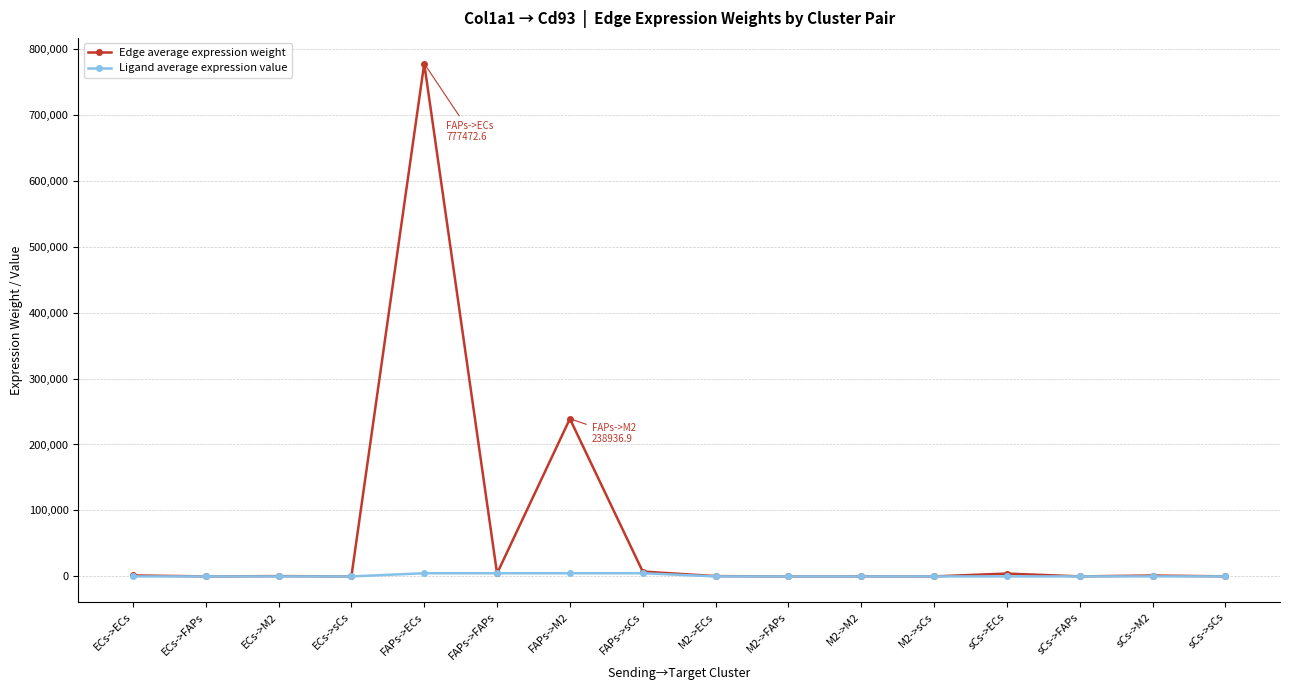

What is the maximum value for Edge average expression weight?

777472.6